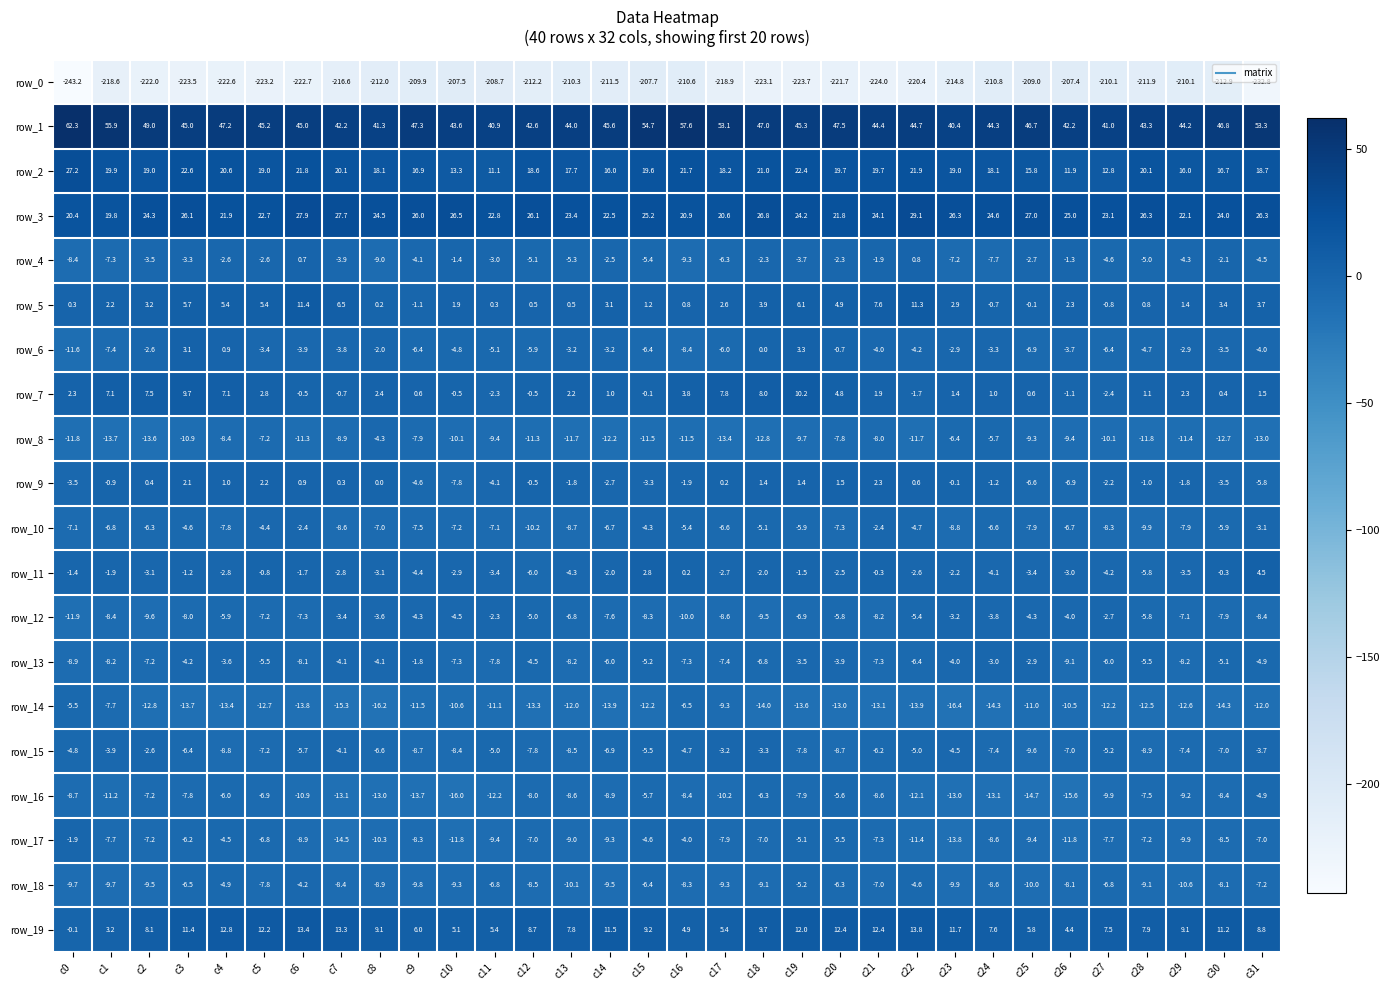

Is it true that row_4 equals -2.5 at c14?

True